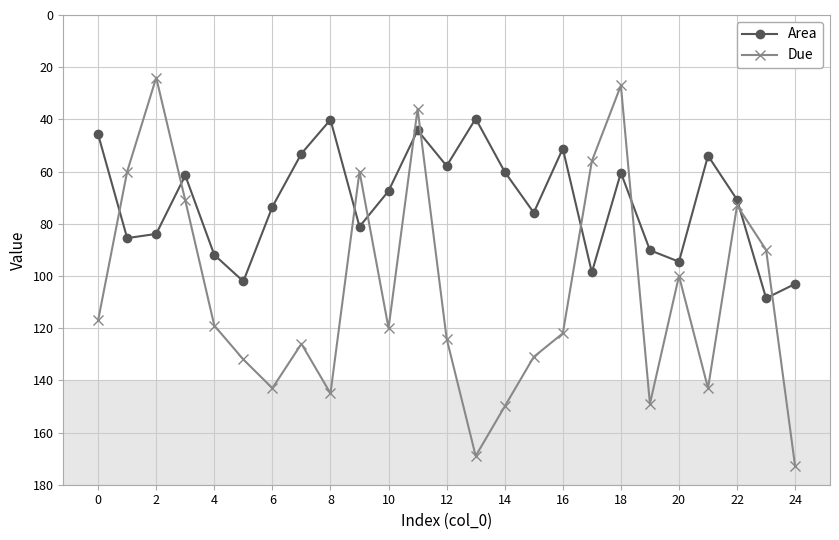

What is the maximum value shown in the chart?

173.0